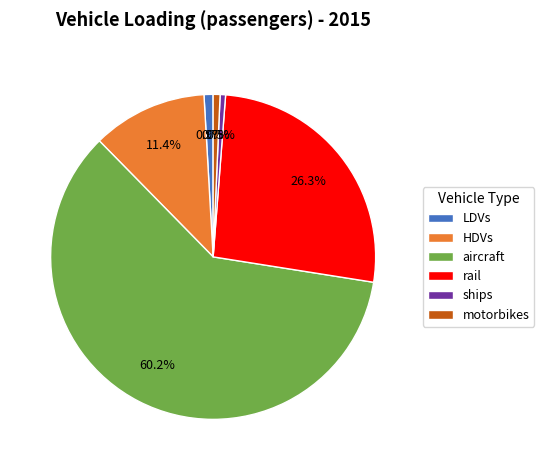

To the nearest percent, what percentage of the pie is motorbikes?

1%